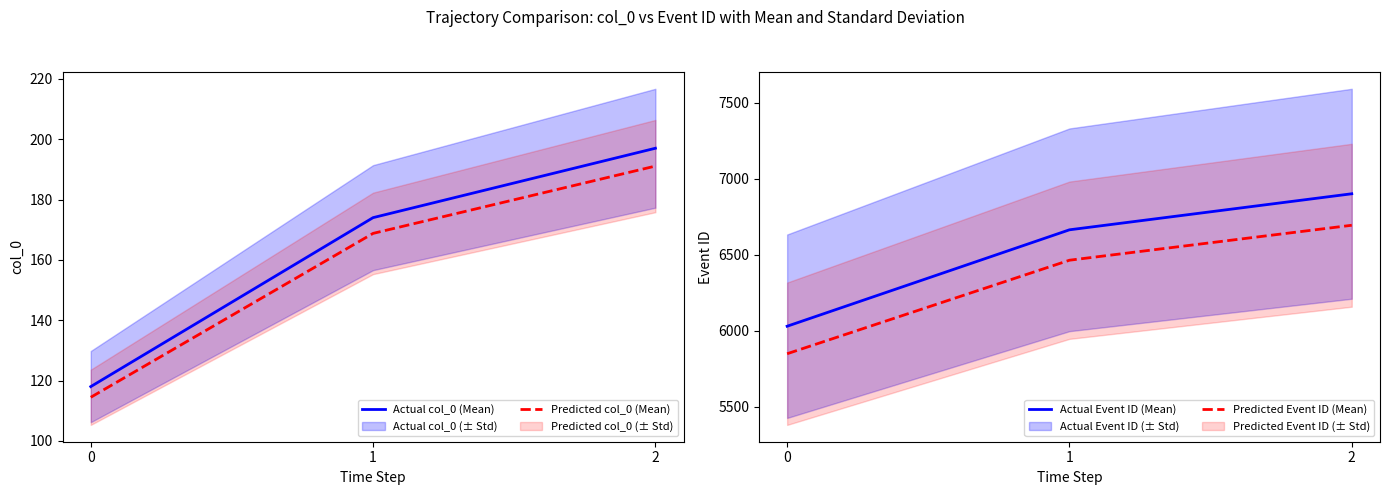

How many values in the Actual Event ID (Mean) series exceed 6665?

1